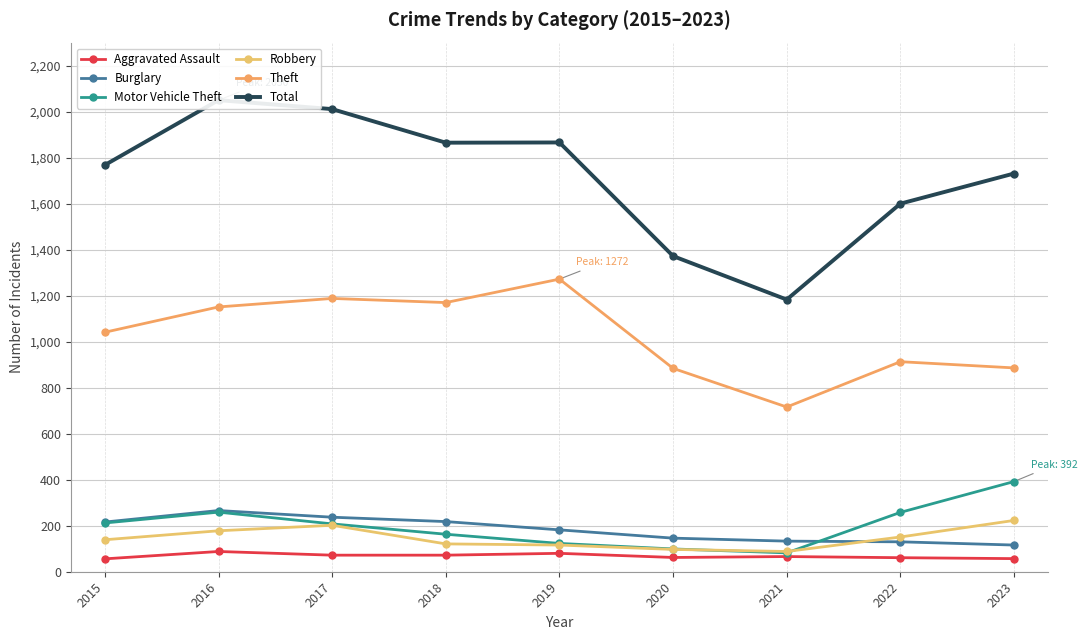

Between 2017 and 2018, which series saw the biggest shift?

Total